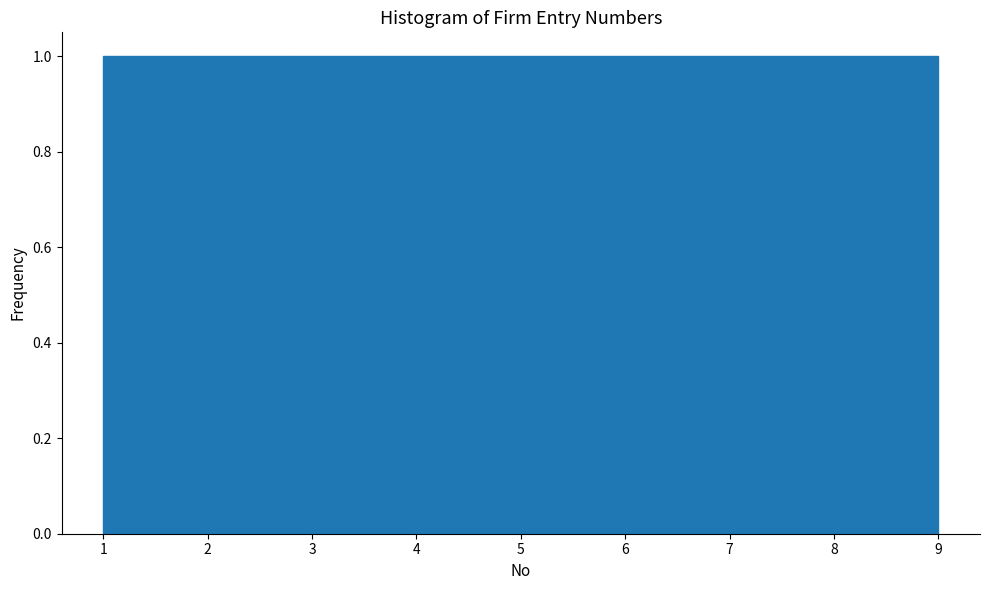

Reading left to right, transcribe this chart: for each bar, give the range it covers on the x-axis and its height. Neither the bar edges nor the heights are printed on the chart, so give them approximately, as read against the axes.

1.0 to 1.9: 1
1.9 to 2.8: 1
2.8 to 3.7: 1
3.7 to 4.6: 1
4.6 to 5.4: 1
5.4 to 6.3: 1
6.3 to 7.2: 1
7.2 to 8.1: 1
8.1 to 9.0: 1